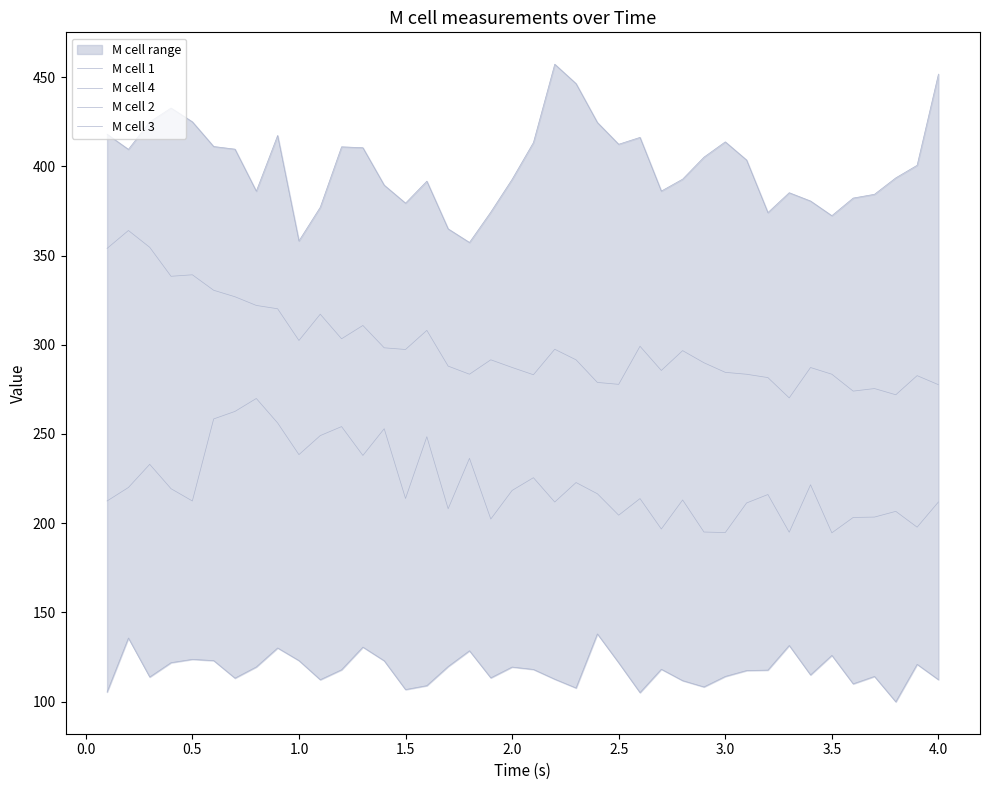

What is the value of the M cell 4 point at the 28th from the left?

213.0